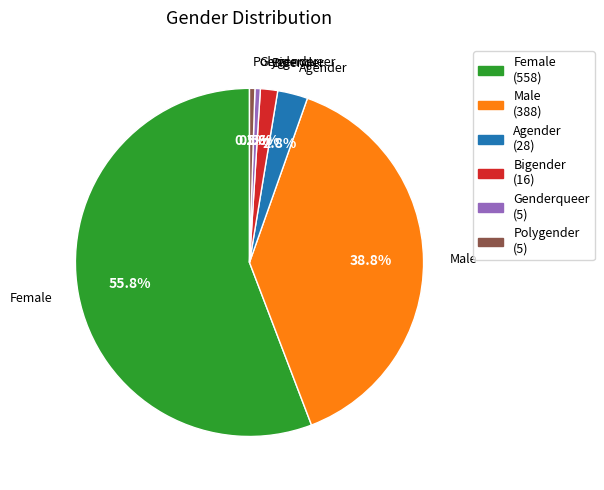

Which slice represents more than half of the pie?

Female